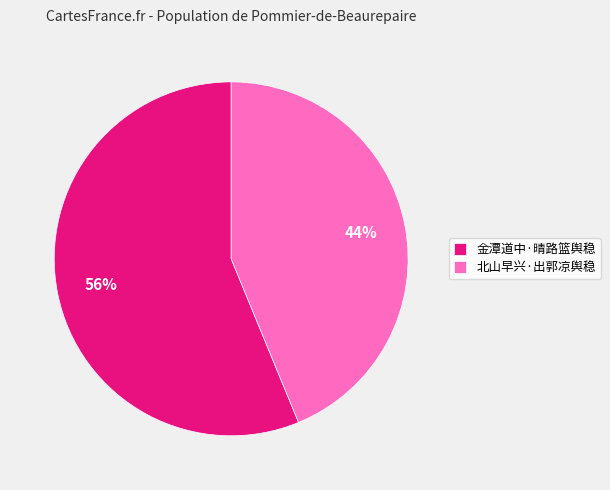

The 金潭道中·晴路篮舆稳 slice represents 56% of the pie. True or false?

True